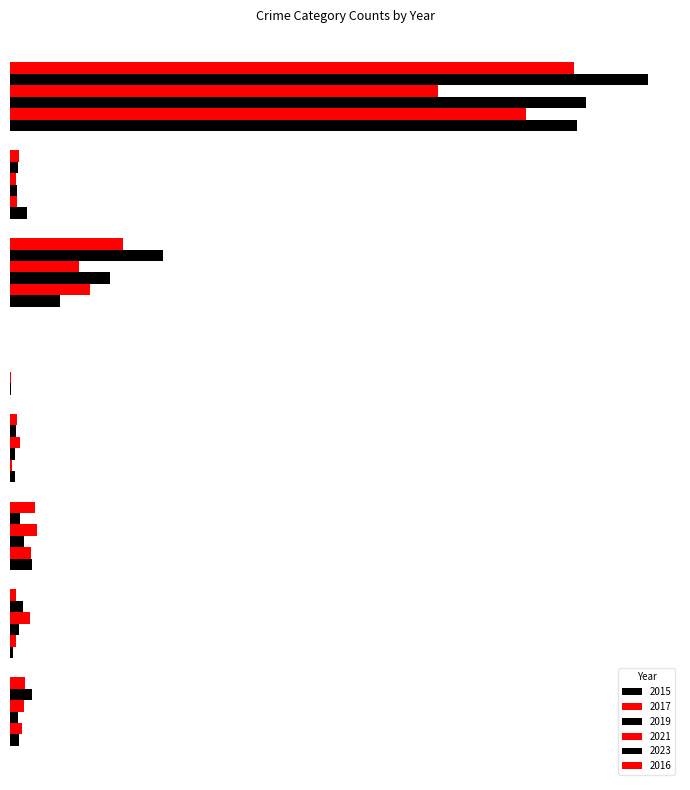

Which series has the widest spread of values?

2023